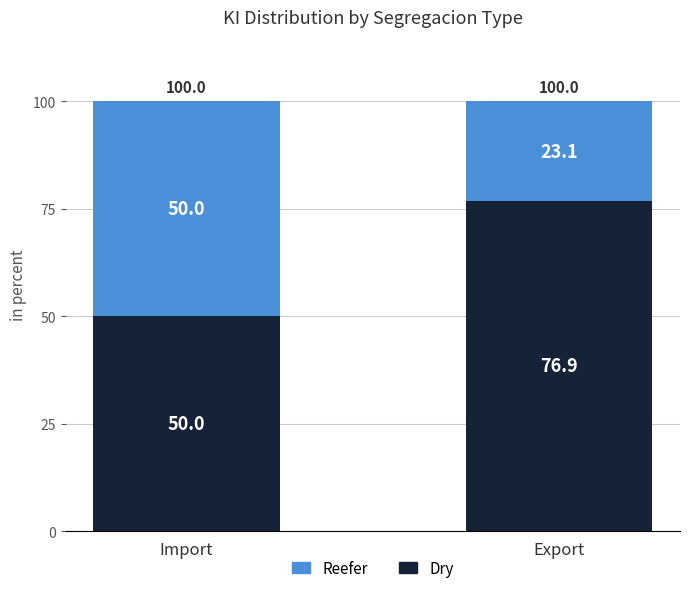

Read the Dry value at Export.

76.9